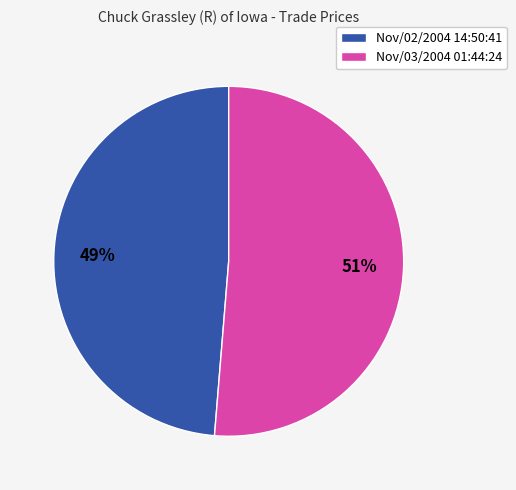

How many slices are in this pie chart?

2